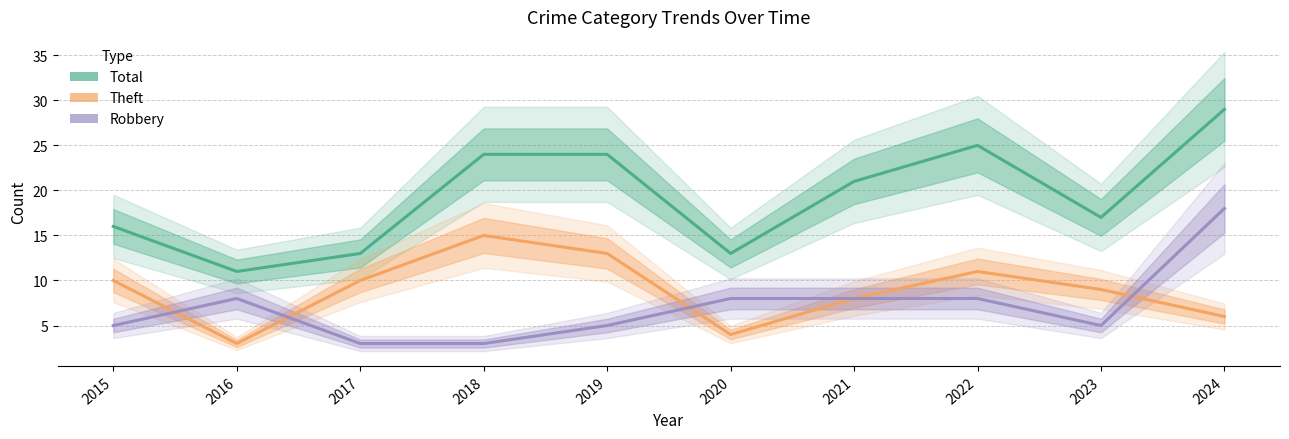

What is the difference between the Total values at 2023 and 2020?

4